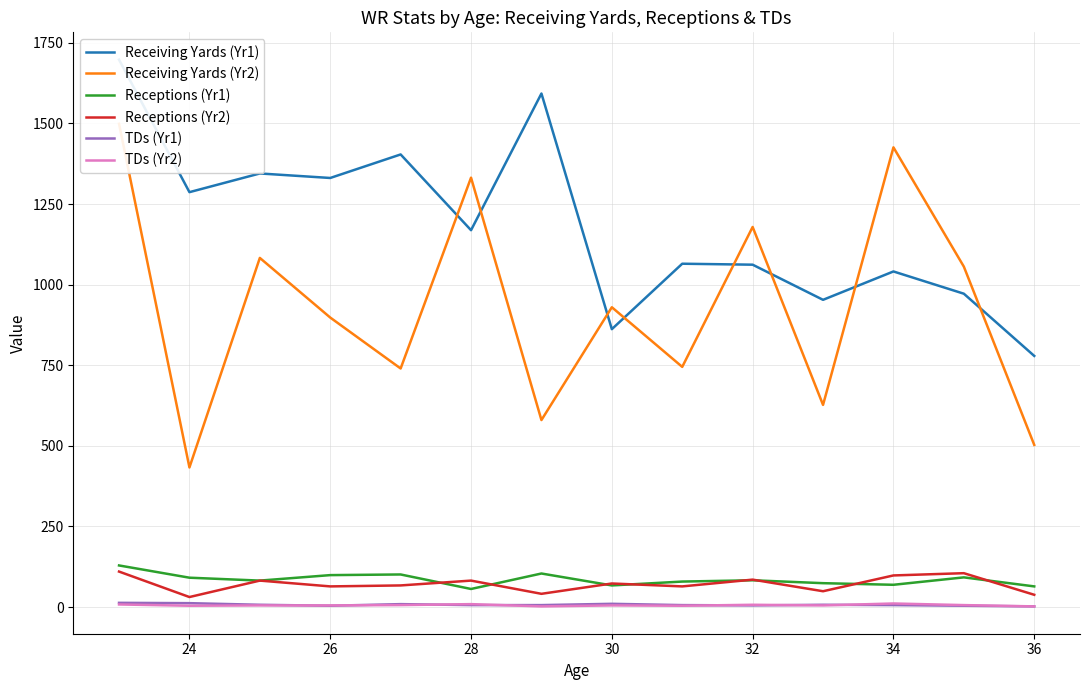

True or false: Receptions (Yr2) and Receiving Yards (Yr1) cross at least once.

False